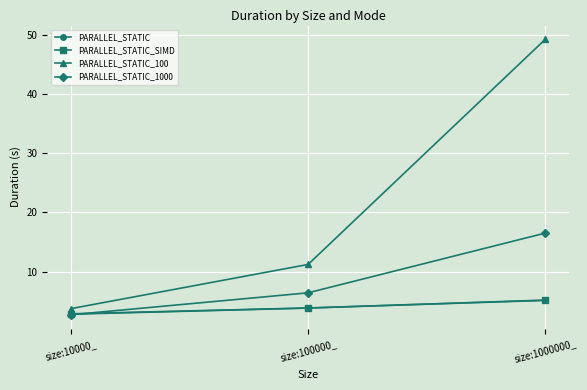

Read the PARALLEL_STATIC_1000 value at size:1000000_.

16.5